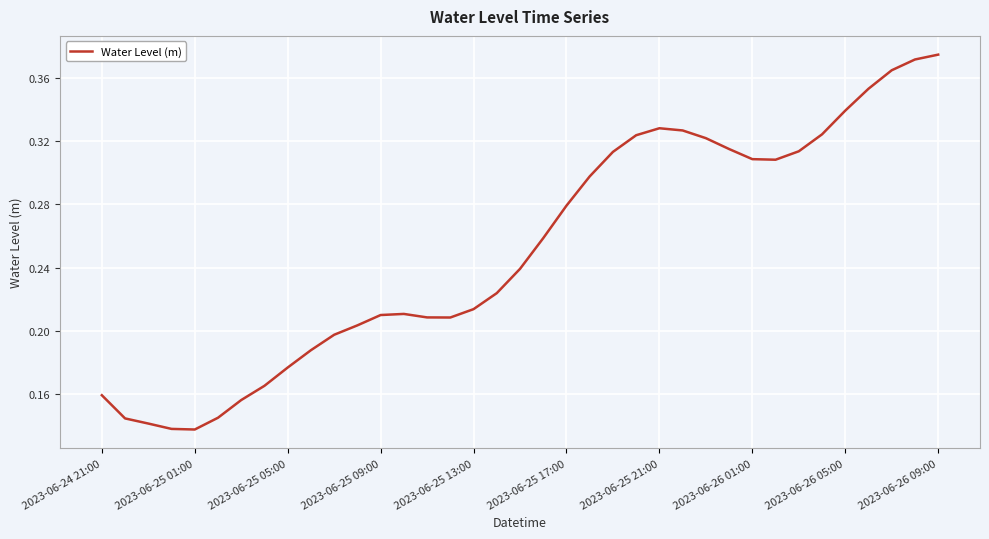

What is the minimum value shown in the chart?

0.1